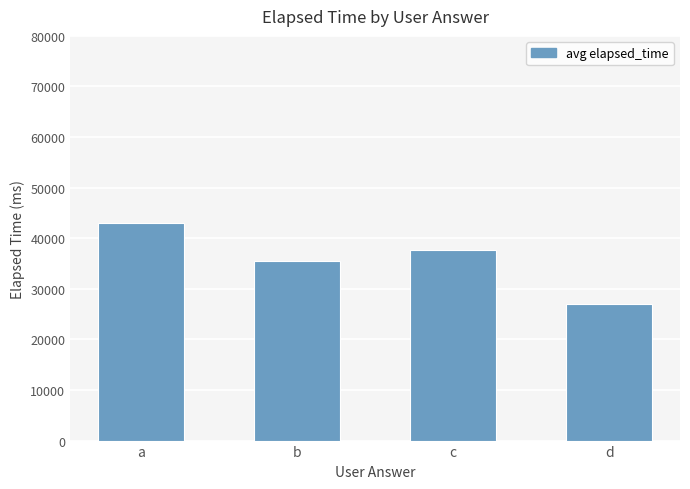

What is the difference between the second highest and minimum values?

10750